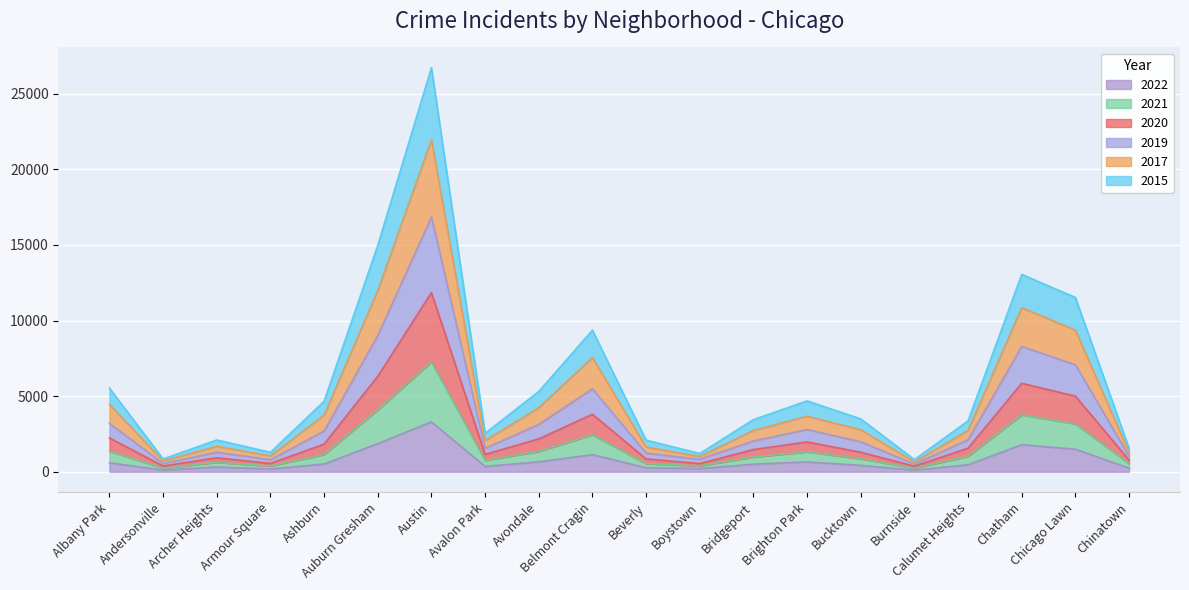

At which label does 2022 reach its peak?

Austin